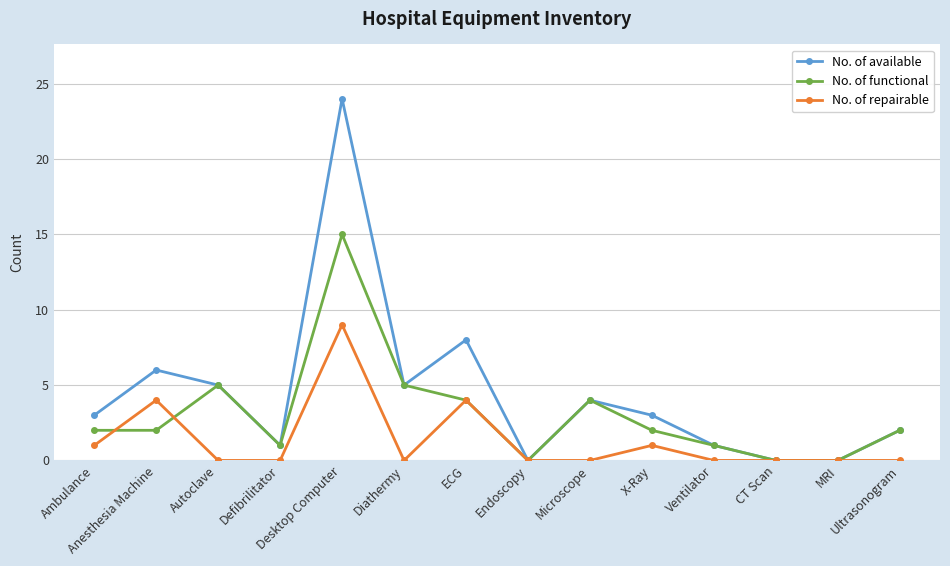

Rank the series by their average value, from highest to lowest.

No. of available, No. of functional, No. of repairable